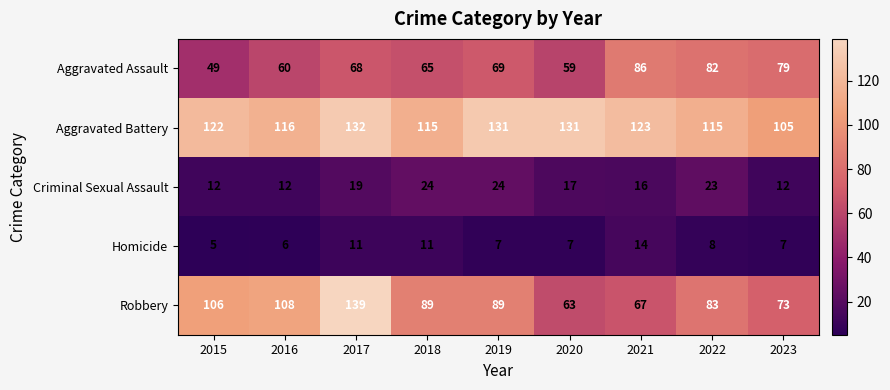

Which series has the largest range (max minus min)?

Robbery